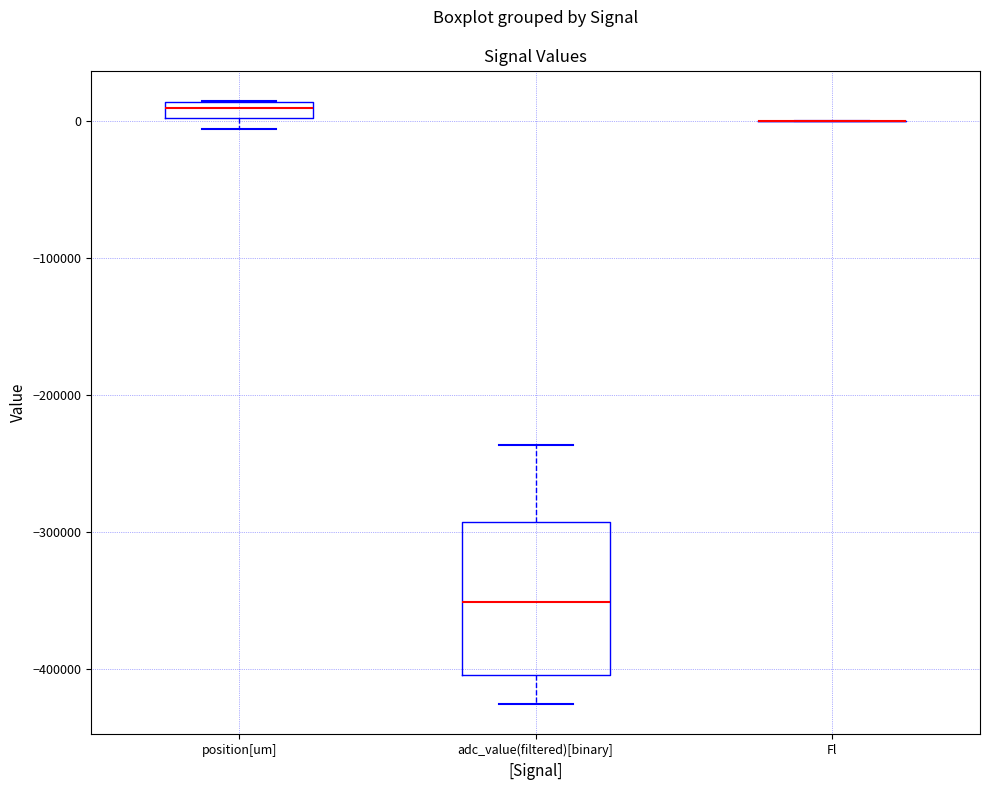

Which box is the tallest, from its lower edge to its upper edge?

adc_value(filtered)[binary]